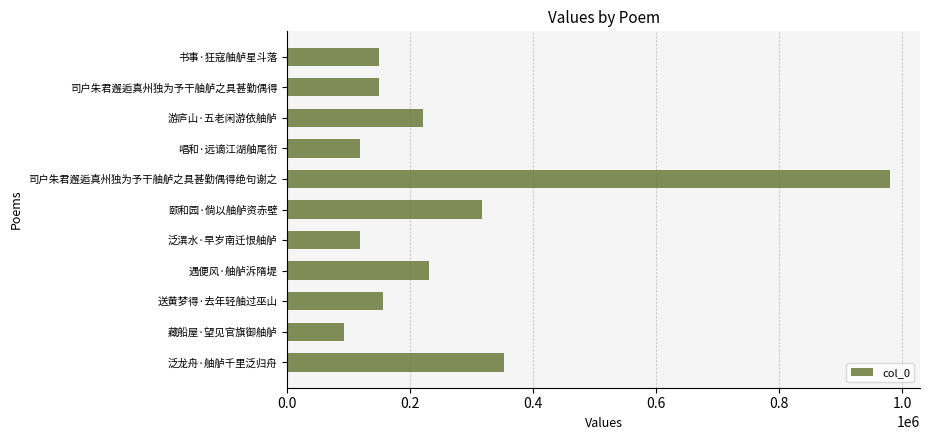

Is it true that the value at 送黄梦得·去年轻舳过巫山 is 80066?

False